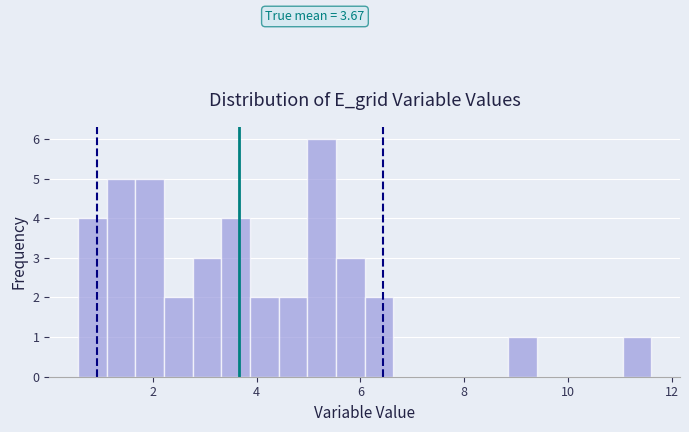

Around what value on the x-axis is the tallest bar? Give the approximate position of its centre, as read against the axis.

5.2